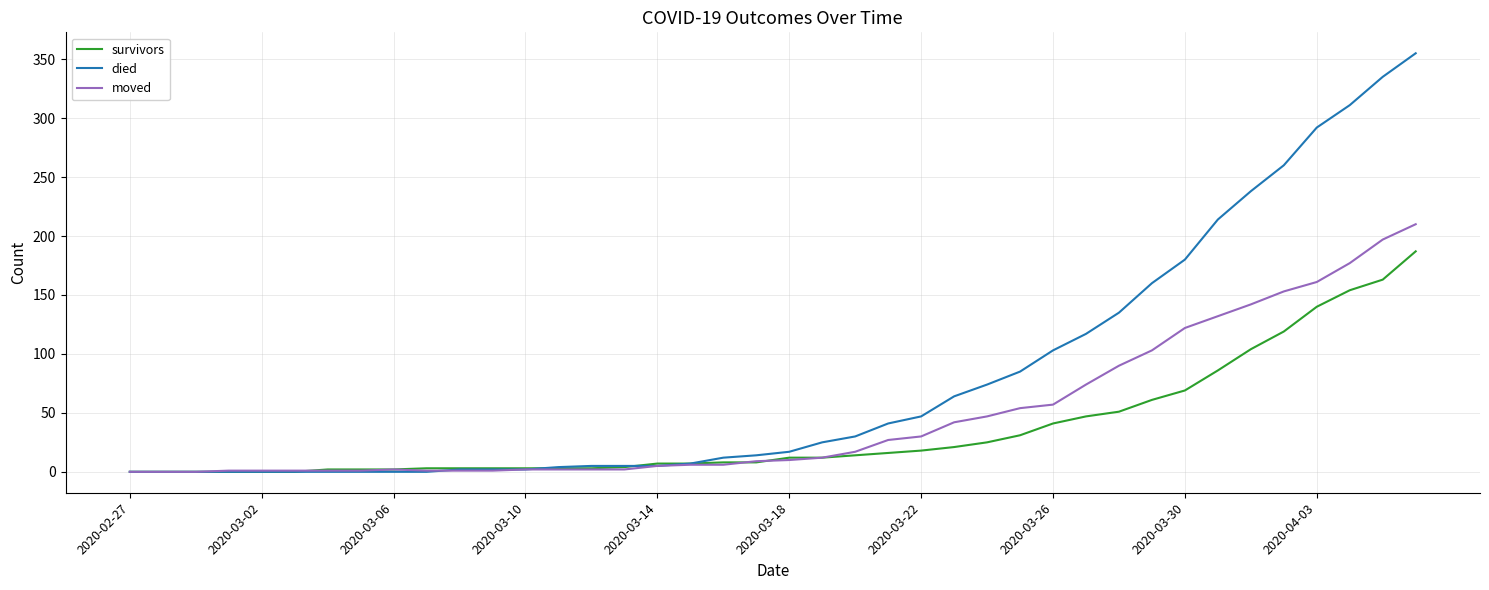

How many distinct data groups are displayed?

3